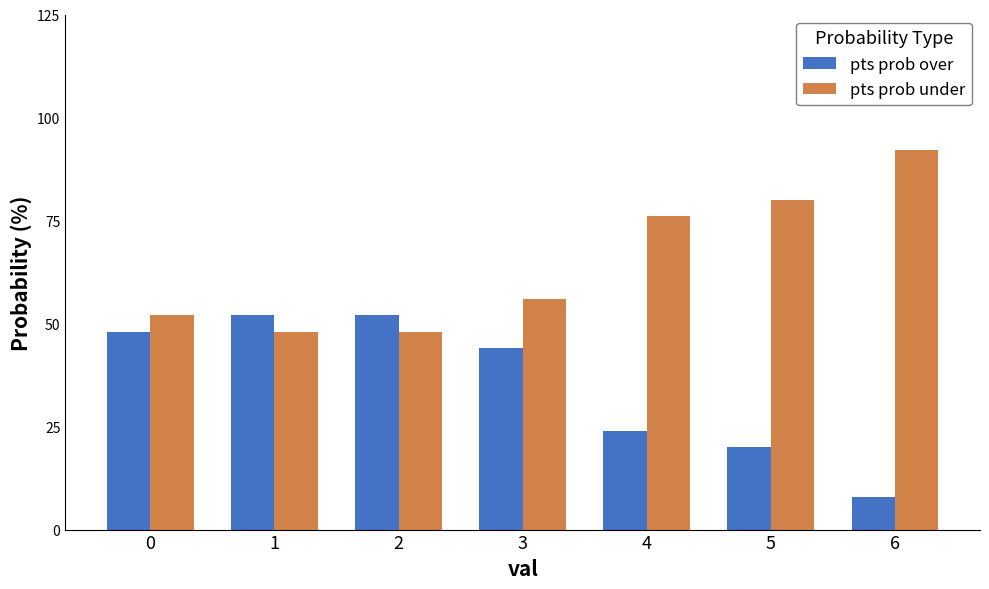

How many bars are there in each group?

2